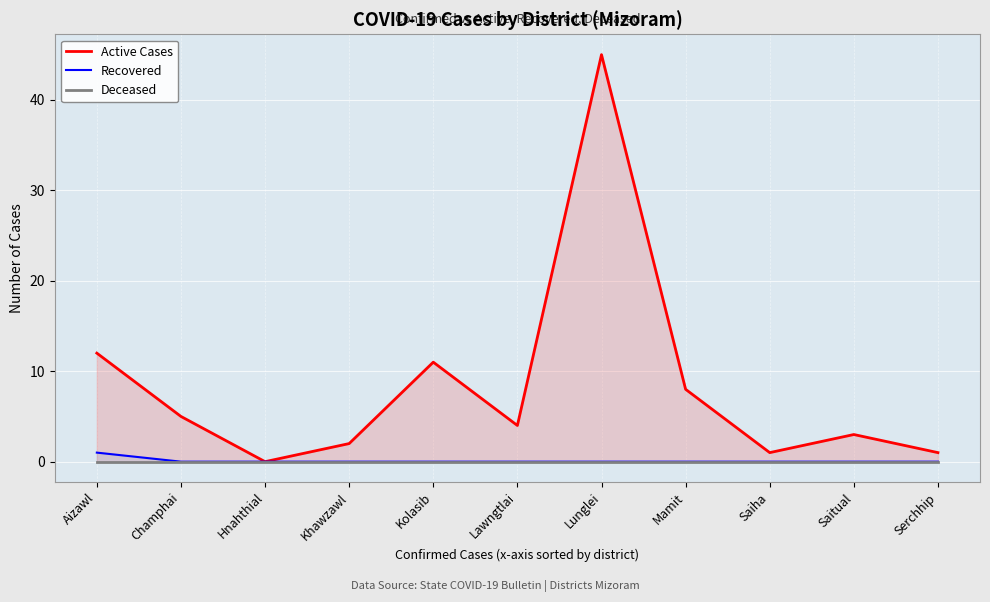

Rank the series at Champhai from highest to lowest value.

Active Cases, Recovered, Deceased